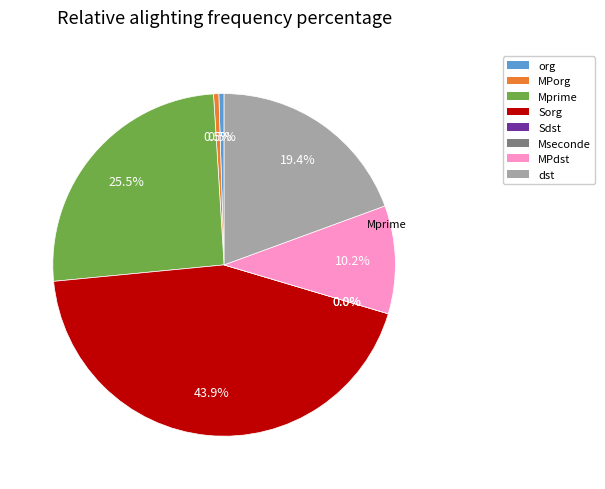

Does click @middle account for over 50% of the chart?

No